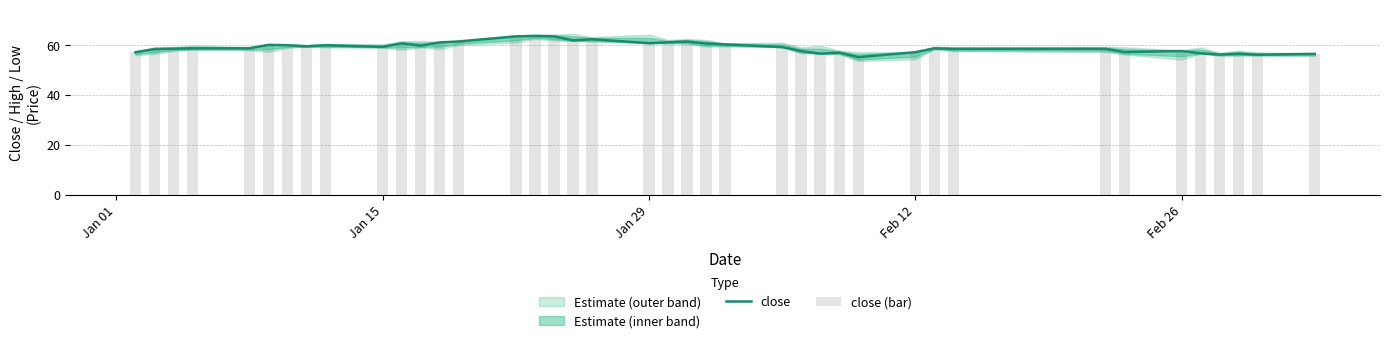

How many categories are shown in the chart?

40